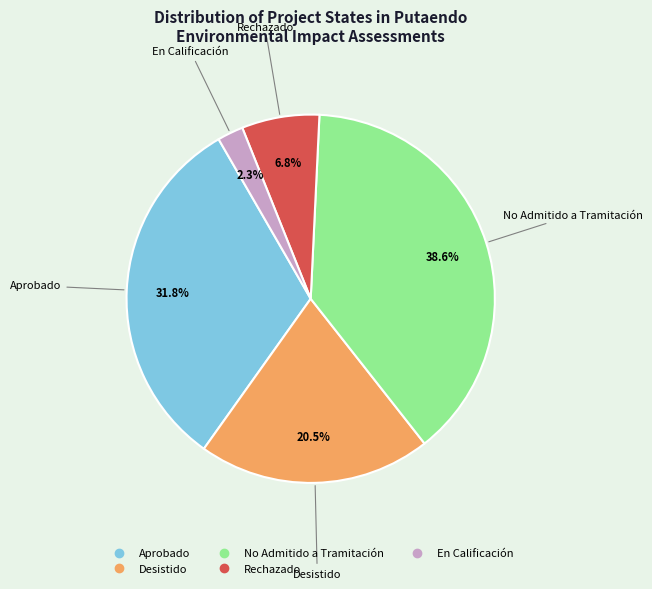

Which has a higher value, No Admitido a Tramitación or En Calificación?

No Admitido a Tramitación